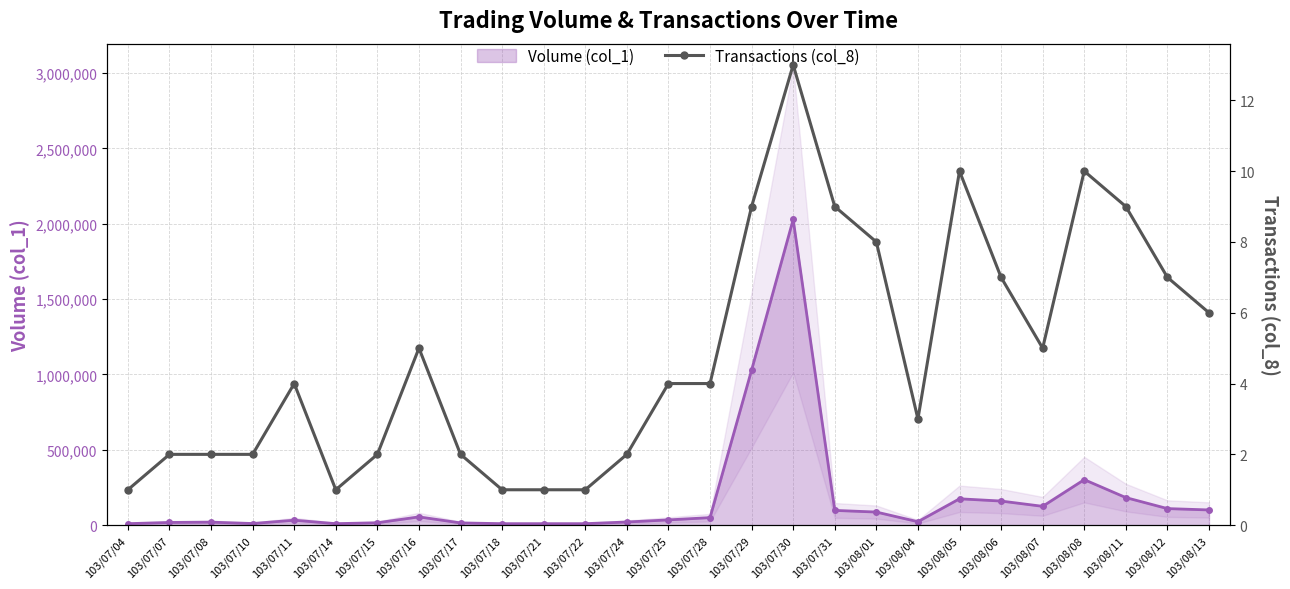

How many data points does each series have?

27